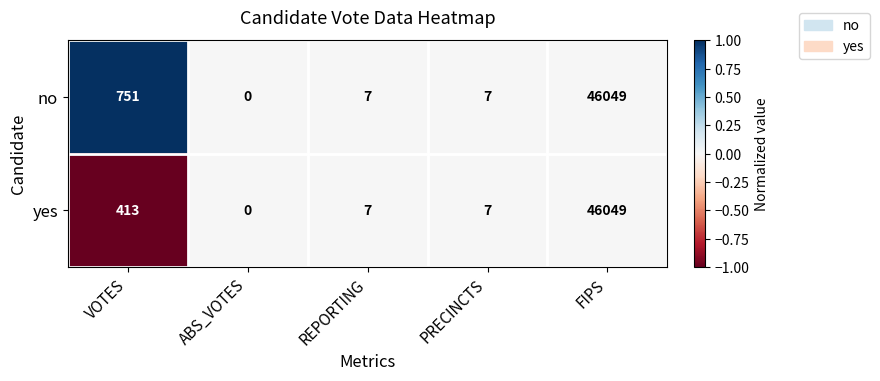

What is the sum of the yes values at VOTES and FIPS?

46462